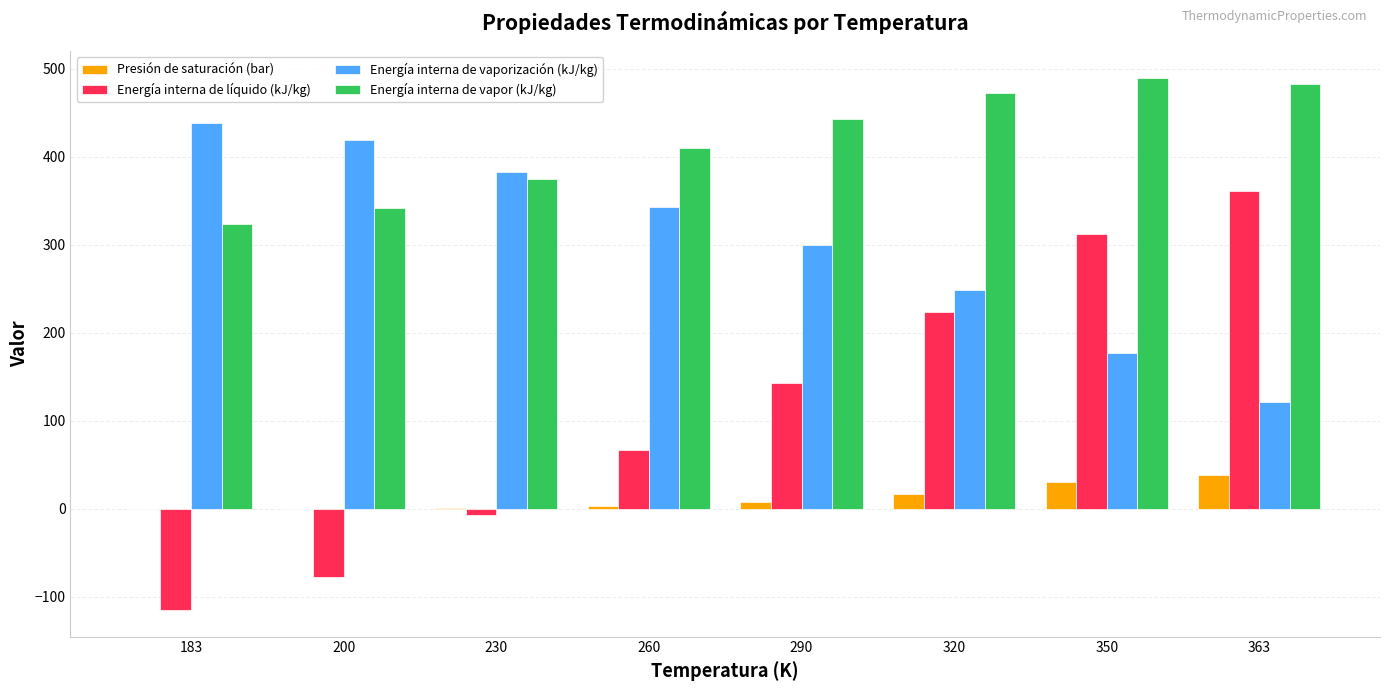

Is the value of Energía interna de líquido (kJ/kg) at 350 greater than the value of Presión de saturación (bar) at 260?

Yes